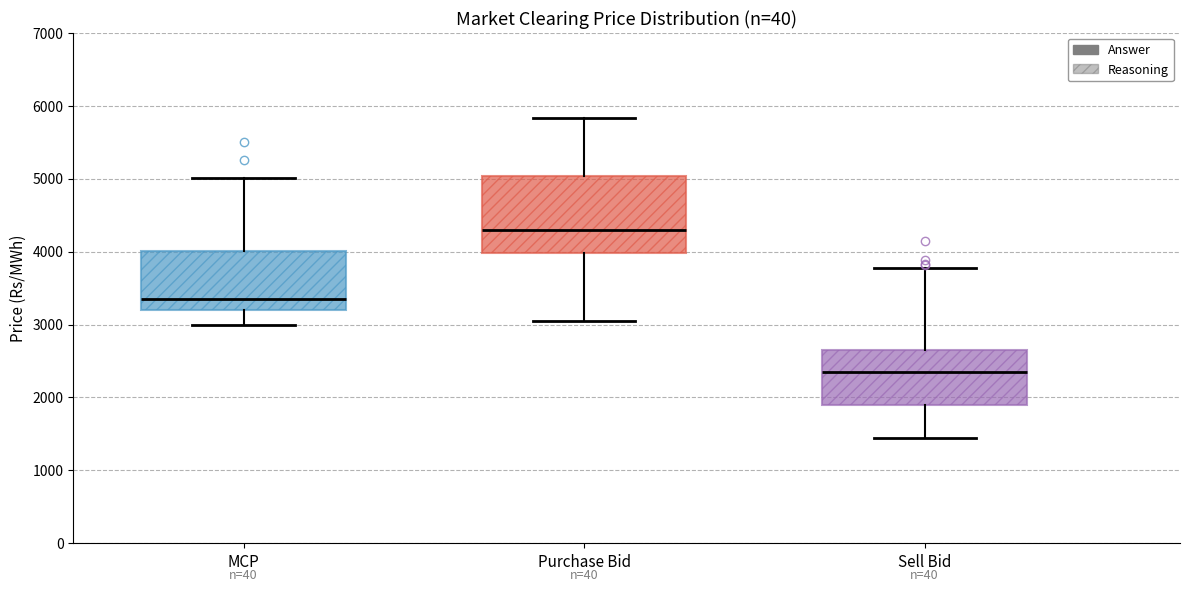

Which box's median line is the lowest?

Sell Bid